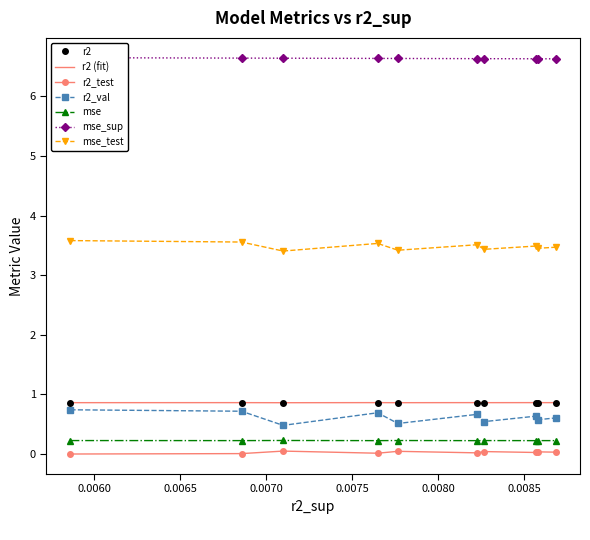

How many mse_test values are between 3 and 4?

10